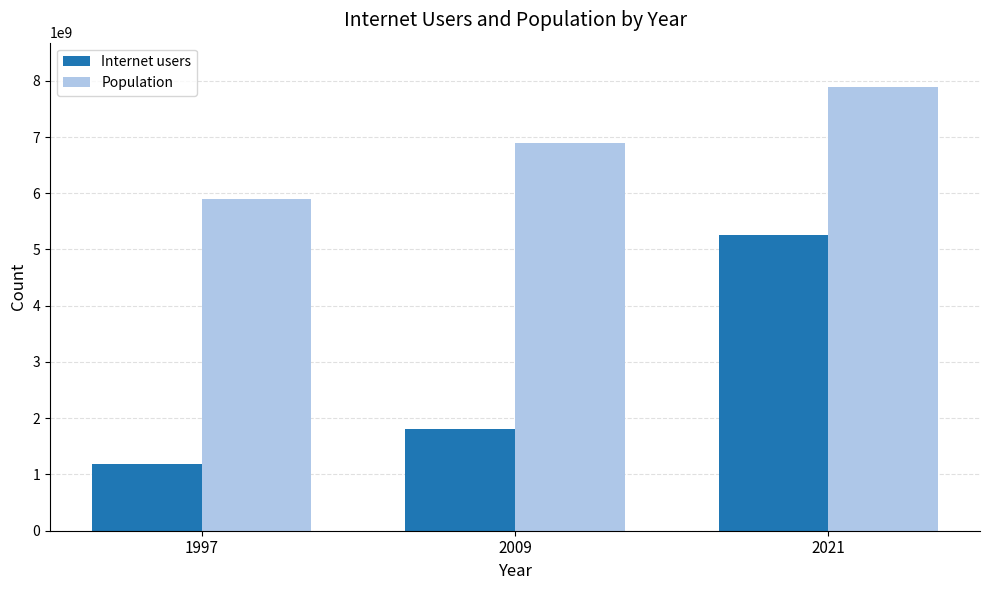

Which label corresponds to the smallest value in the chart?

1997